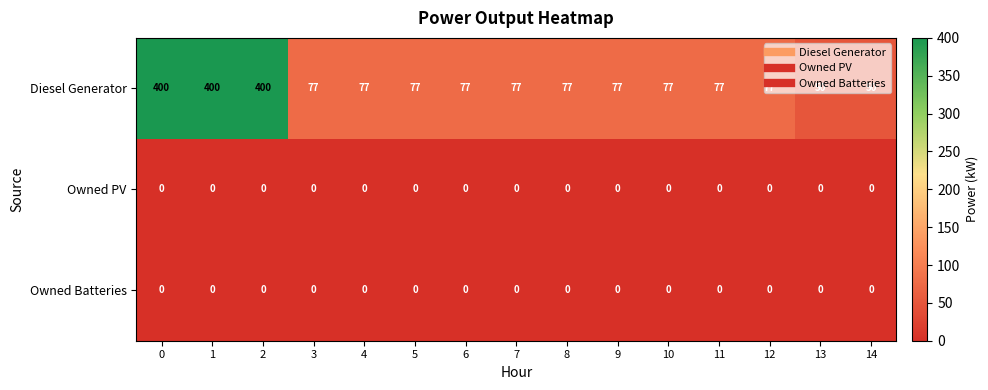

True or false: Owned PV has a value of 0 at 12.

True